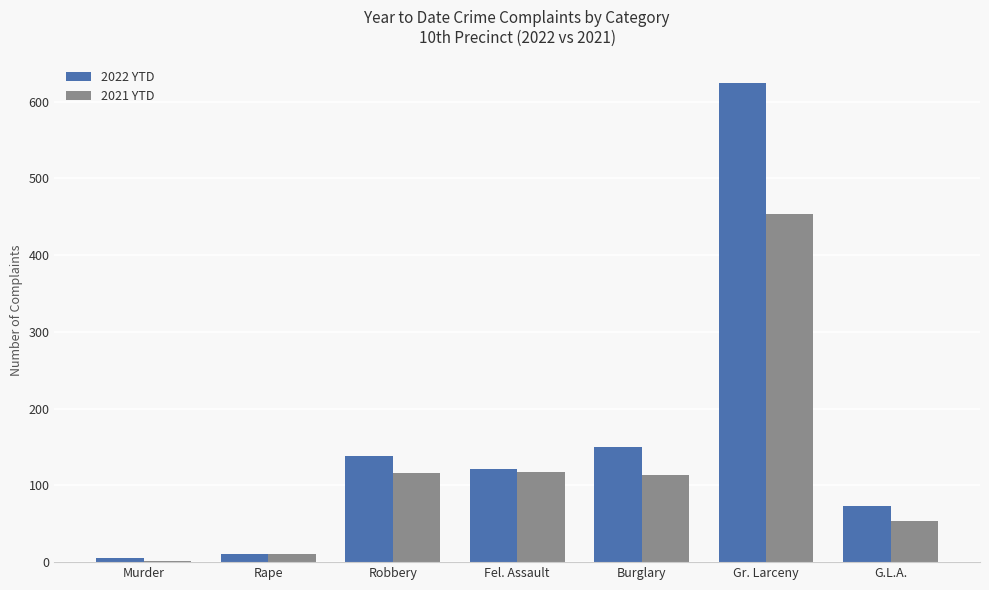

How many groups of bars are there?

7